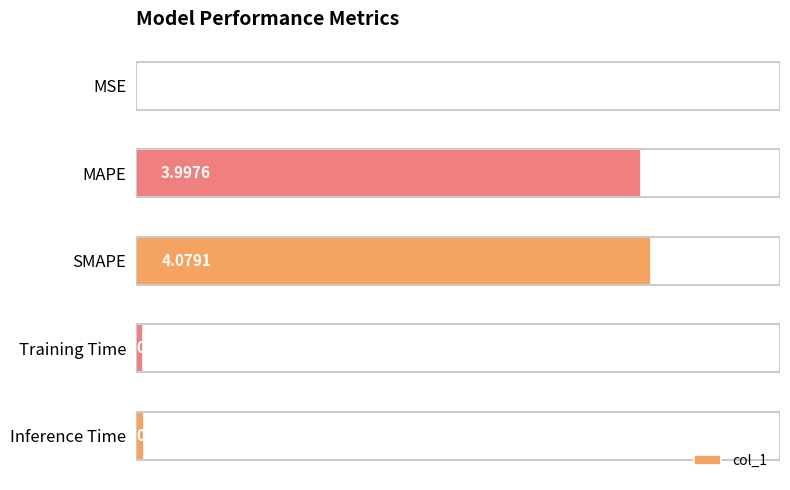

Where is the data nearest to the value 2?

Inference Time